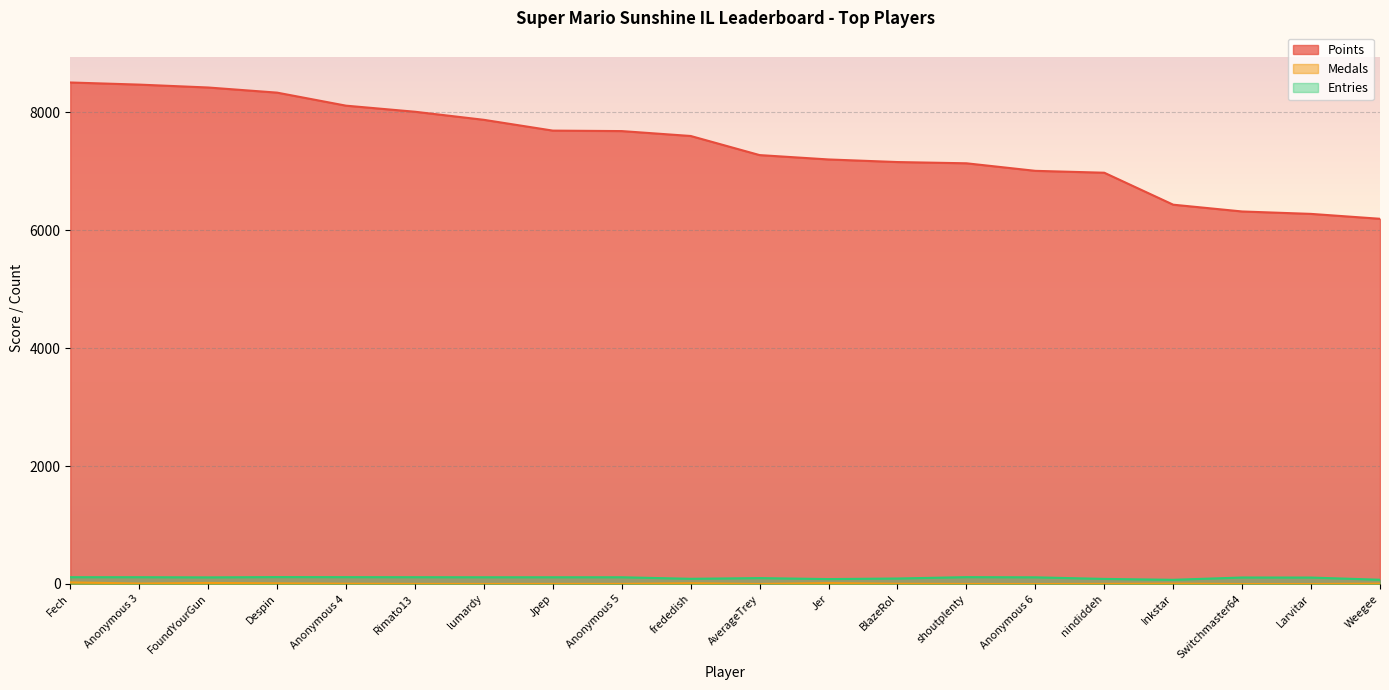

Is it true that Entries equals 117 at Despin?

True